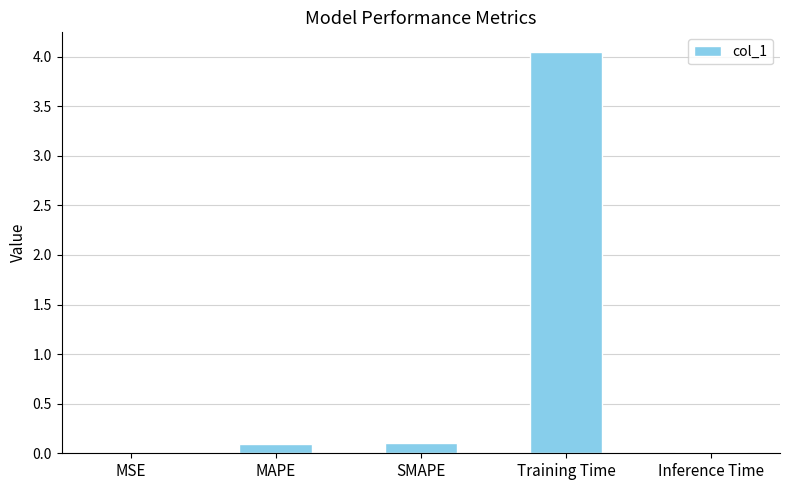

How many data points does each series have?

5